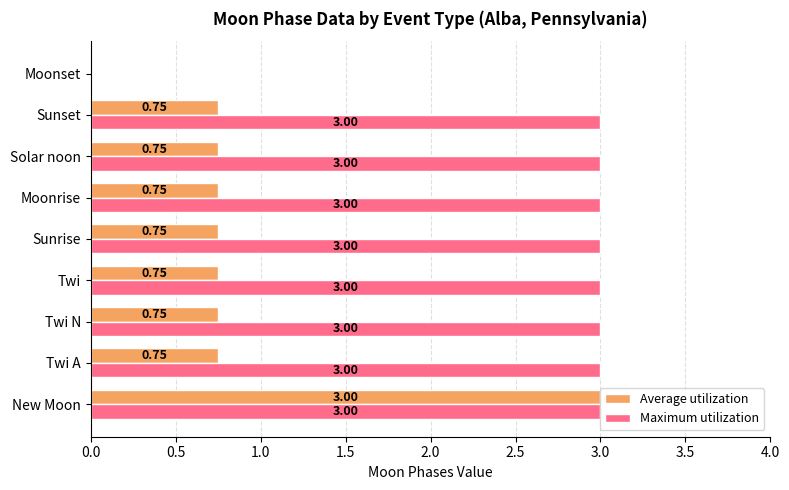

What is the sum of all Maximum utilization values?

24.0